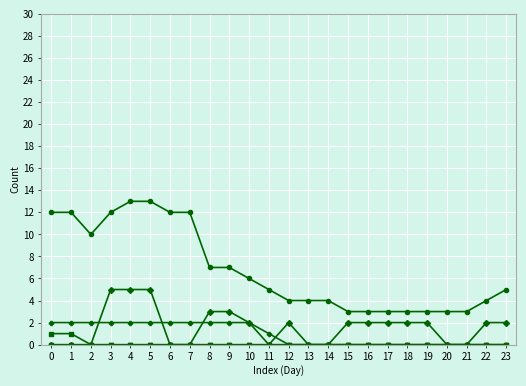

Reading left to right, what are all the values shown in this chart?

CH: 12	12	10	12	13	13	12	12	7	7	6	5	4	4	4	3	3	3	3	3	3	3	4	5
BE: 1	1	0	0	0	0	0	0	0	0	0	0	0	0	0	0	0	0	0	0	0	0	0	0
BL: 0	0	0	0	0	0	0	0	0	0	0	0	0	0	0	0	0	0	0	0	0	0	0	0
GE: 0	0	0	0	0	0	0	0	0	0	0	0	0	0	0	0	0	0	0	0	0	0	0	0
LU: 0	0	0	5	5	5	0	0	3	3	2	0	2	0	0	2	2	2	2	2	0	0	2	2
VS: 2	2	2	2	2	2	2	2	2	2	2	1	0	0	0	0	0	0	0	0	0	0	0	0